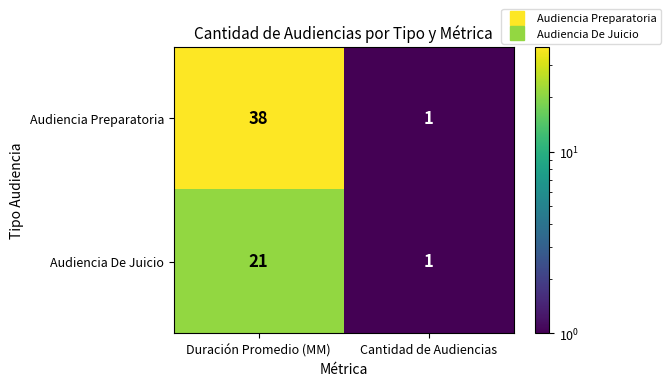

Rank the series by their average value, from lowest to highest.

Audiencia De Juicio, Audiencia Preparatoria